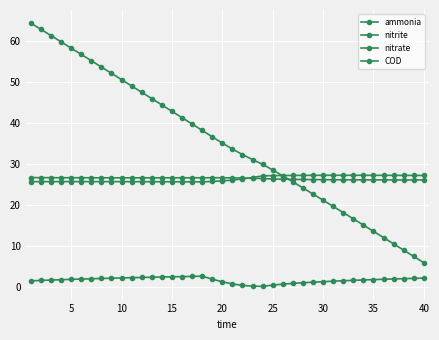

How many categories are shown in the chart?

40